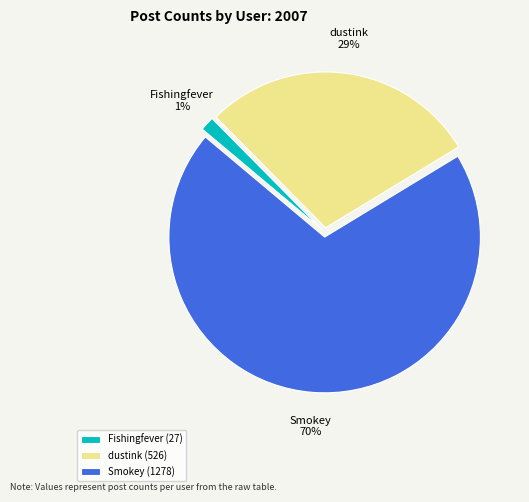

To the nearest percent, what is the combined percentage of Smokey and Fishingfever?

71%